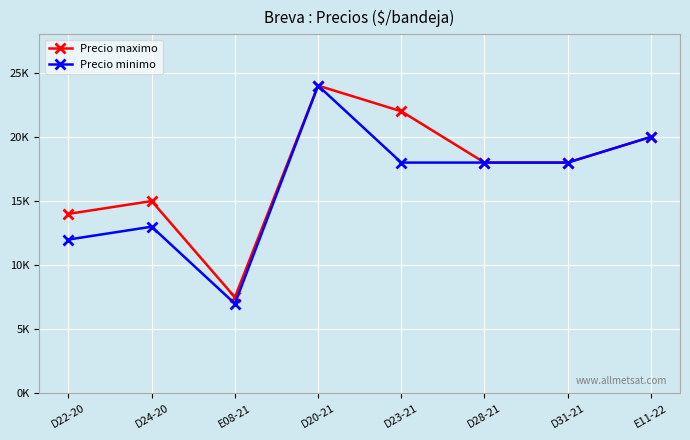

True or false: Precio maximo and Precio minimo intersect in this chart.

False